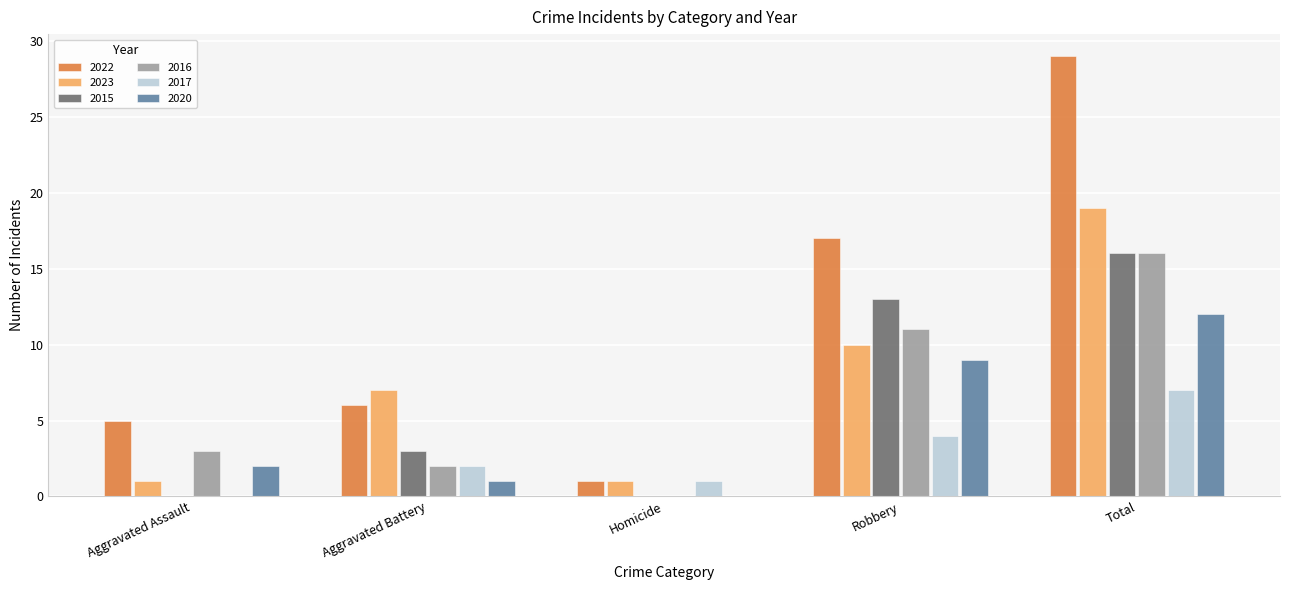

What is the maximum value shown in the chart?

29